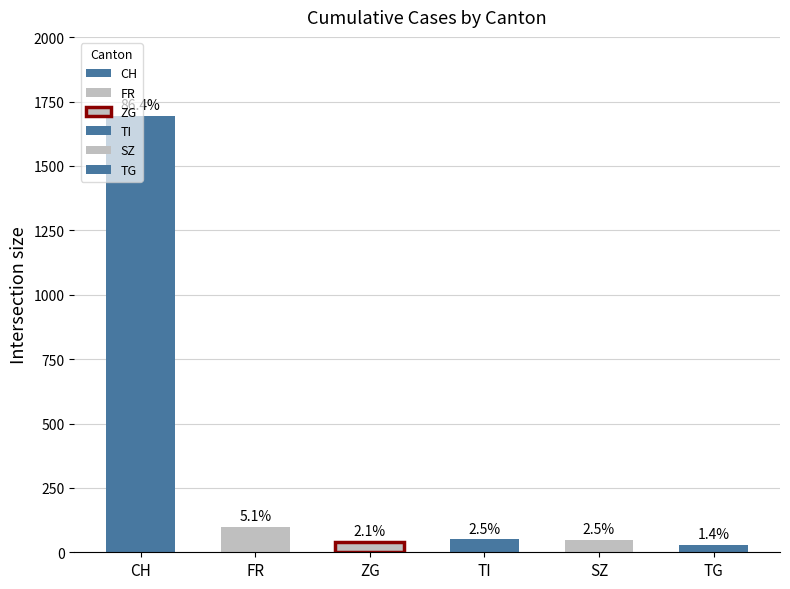

Is the value of CH at 2020-06-28 greater than the value of TG at 2020-07-01?

Yes